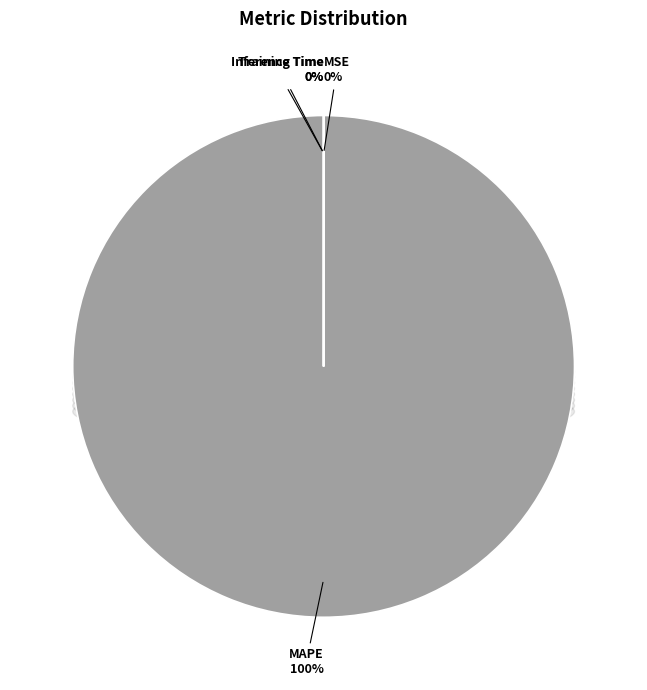

What is the majority slice?

MAPE